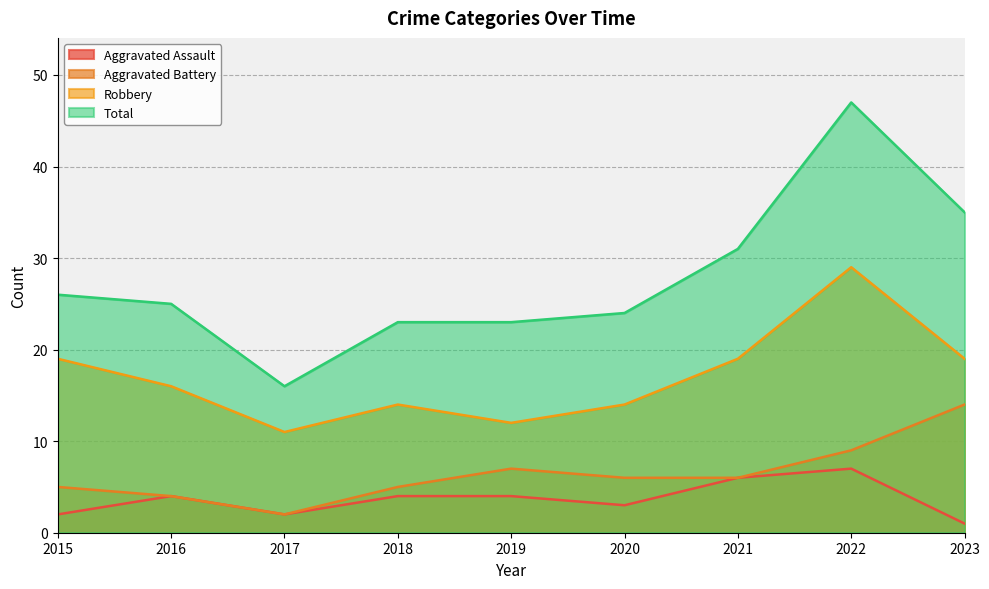

What is the difference between the maximum and second lowest values in the Aggravated Assault series?

5